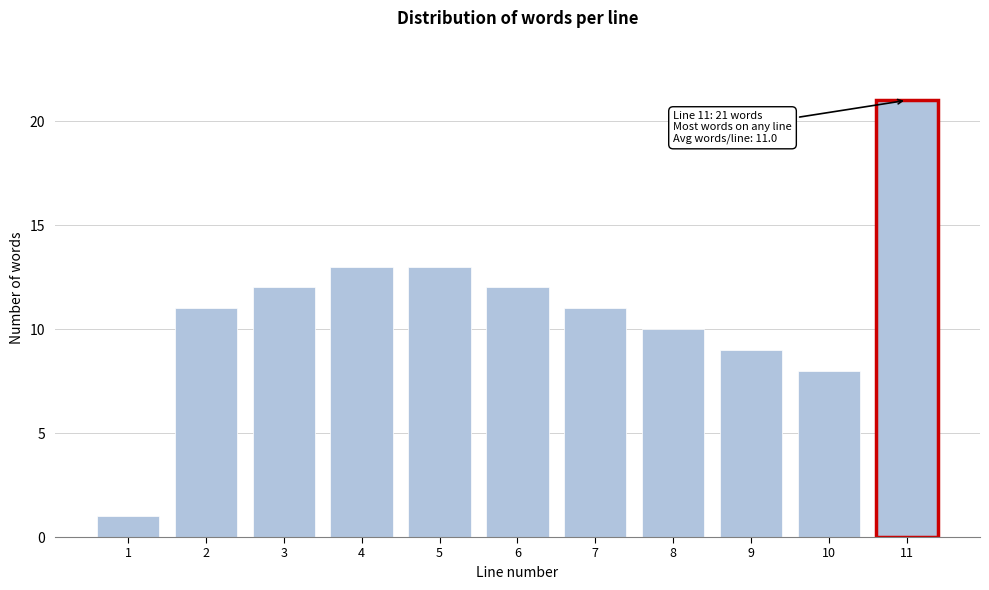

Reading left to right, what are all the values shown in this chart?

1=1	2=11	3=12	4=13	5=13	6=12	7=11	8=10	9=9	10=8	11=21